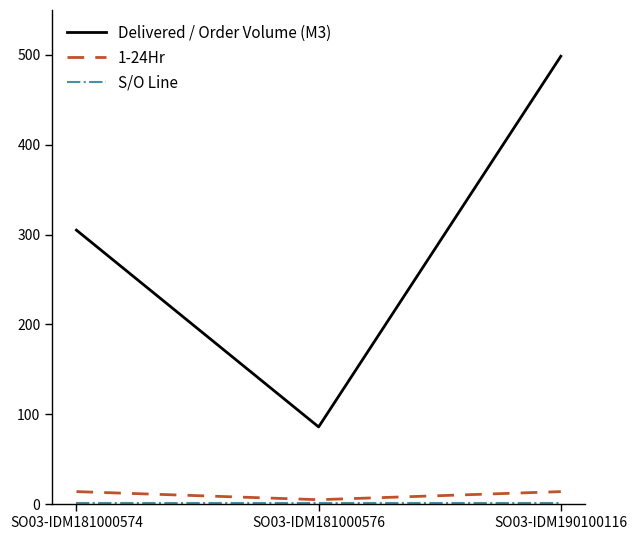

What is the total value across all series at SO03-IDM190100116?

513.5